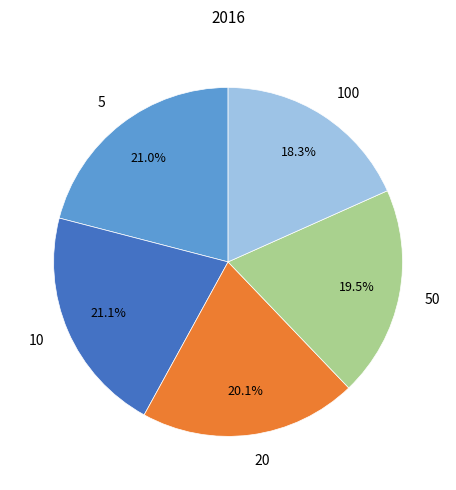

Combined, do 5 and 50 account for over 50%?

No